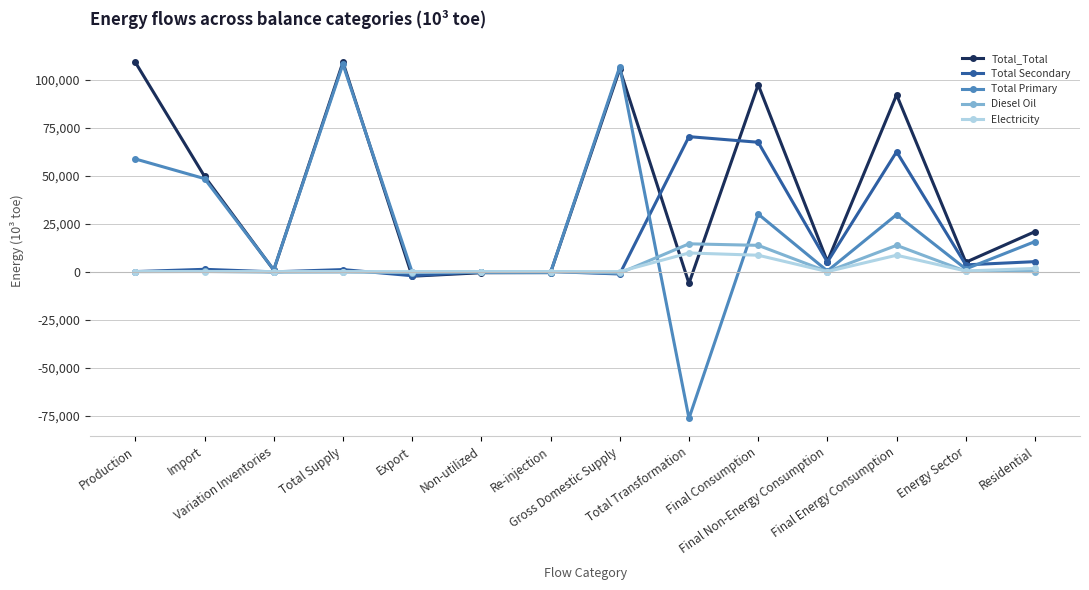

What is the value of the Total_Total point at the 13th from the left?

4873.0